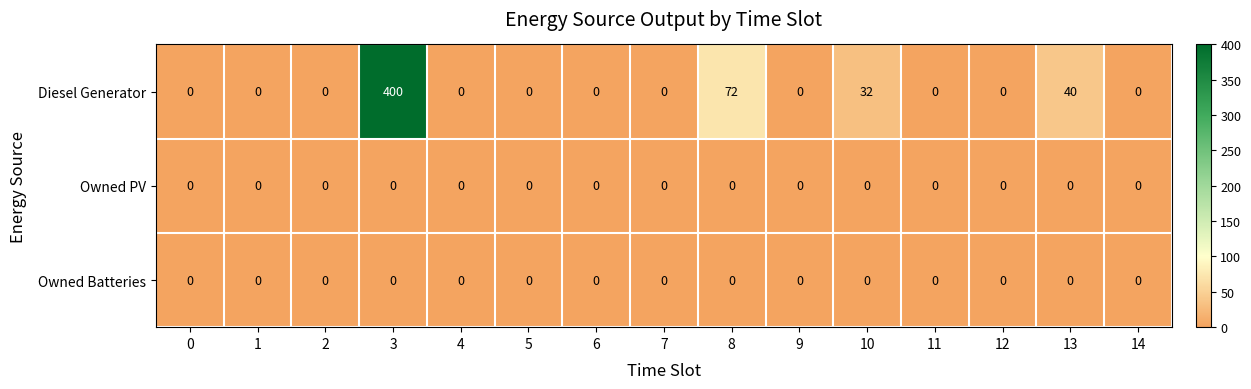

What is the difference between the second highest and minimum values in the Diesel Generator series?

72